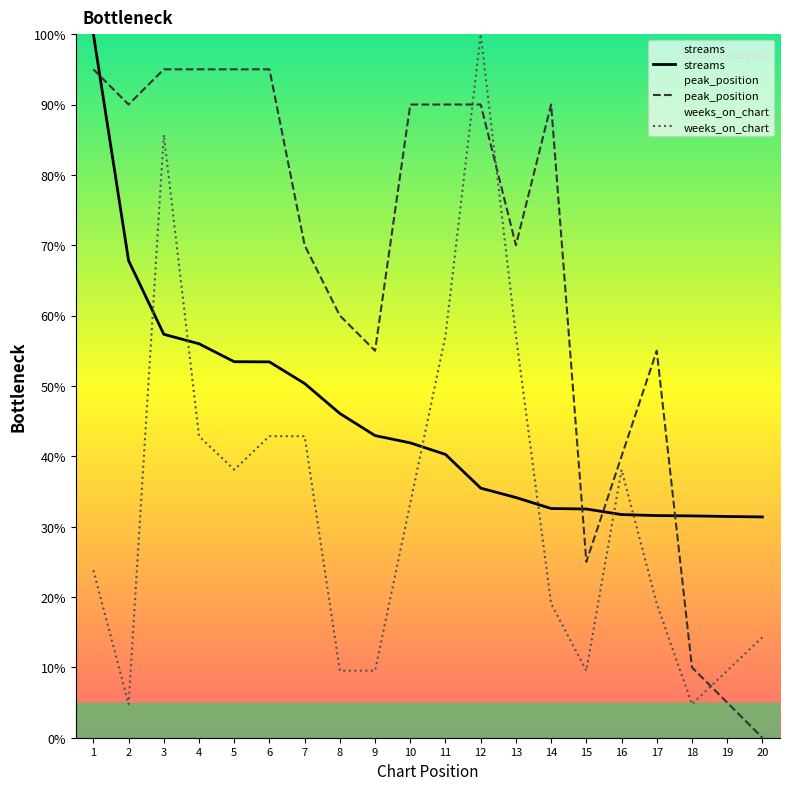

Does the chart have visible grid lines?

No